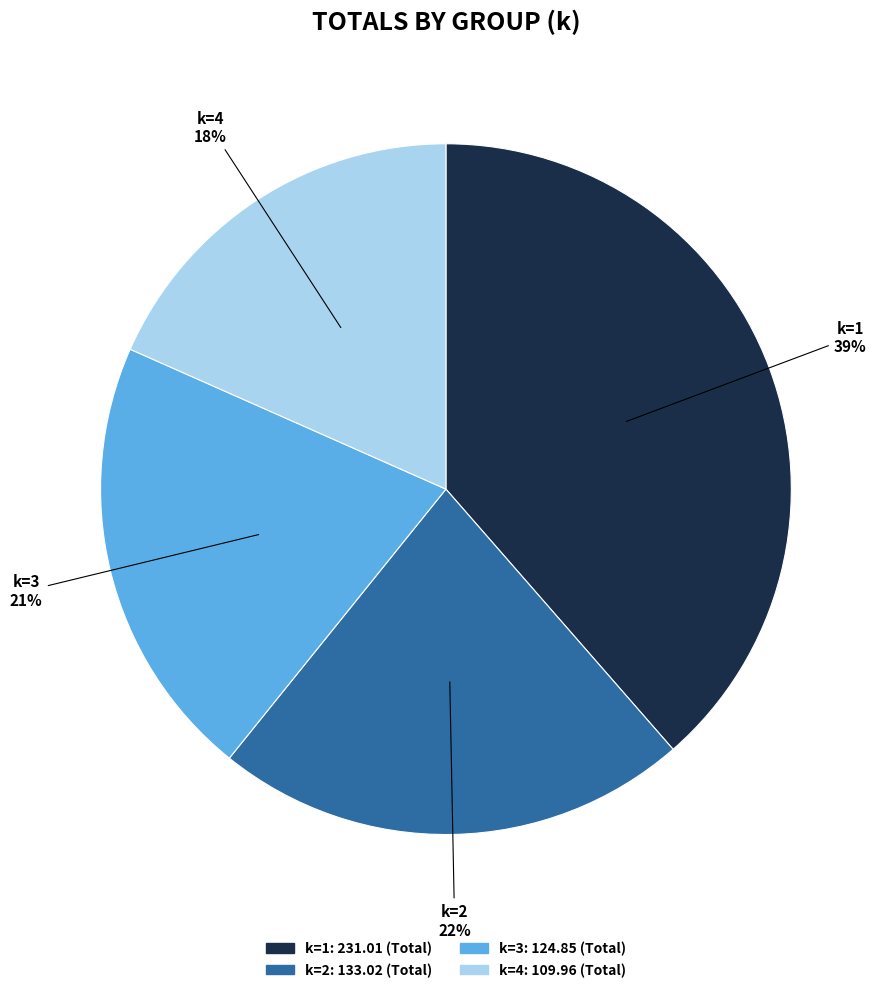

How many slices are in this pie chart?

4